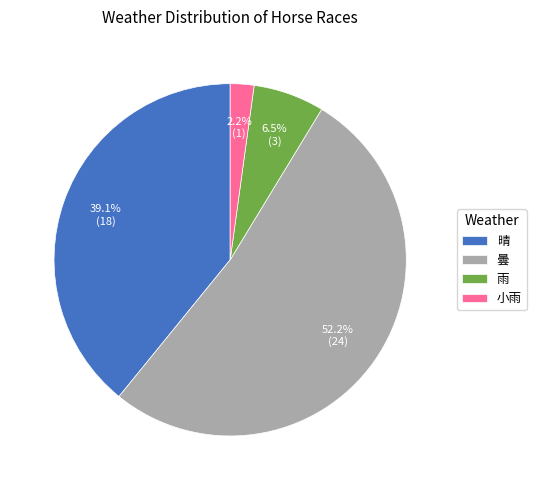

To the nearest percent, what is the average slice percentage?

25%